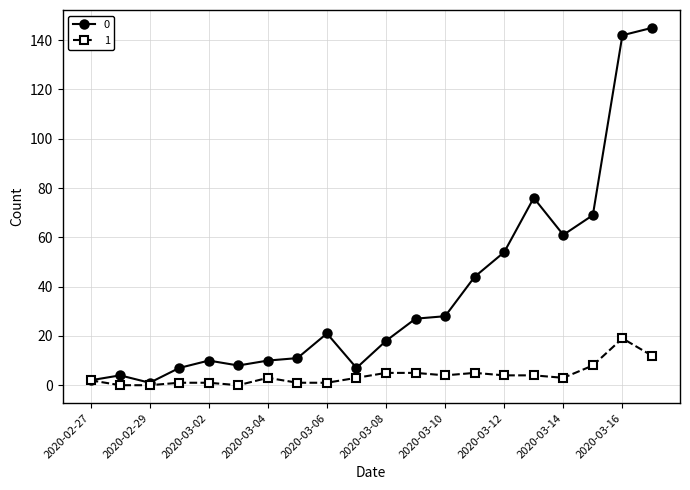

How many data points does each series have?

20